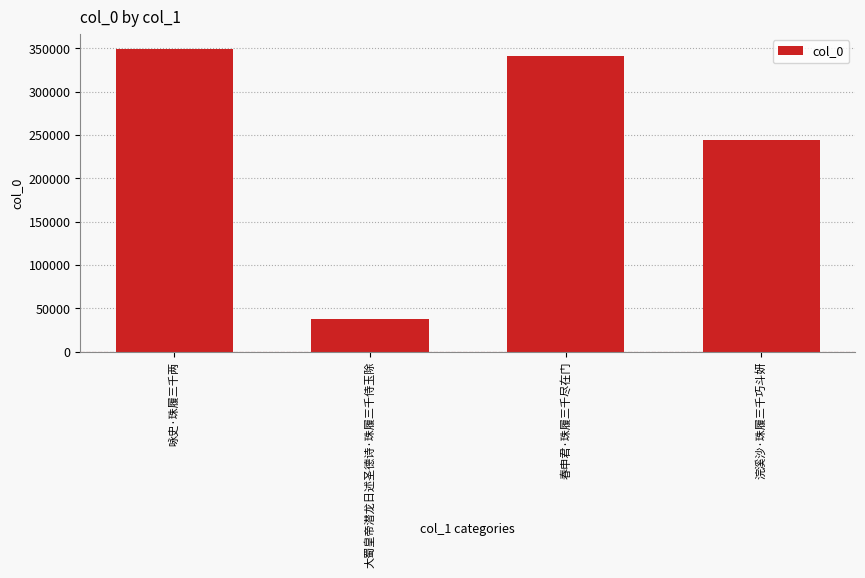

Count the number of categories in the chart.

4